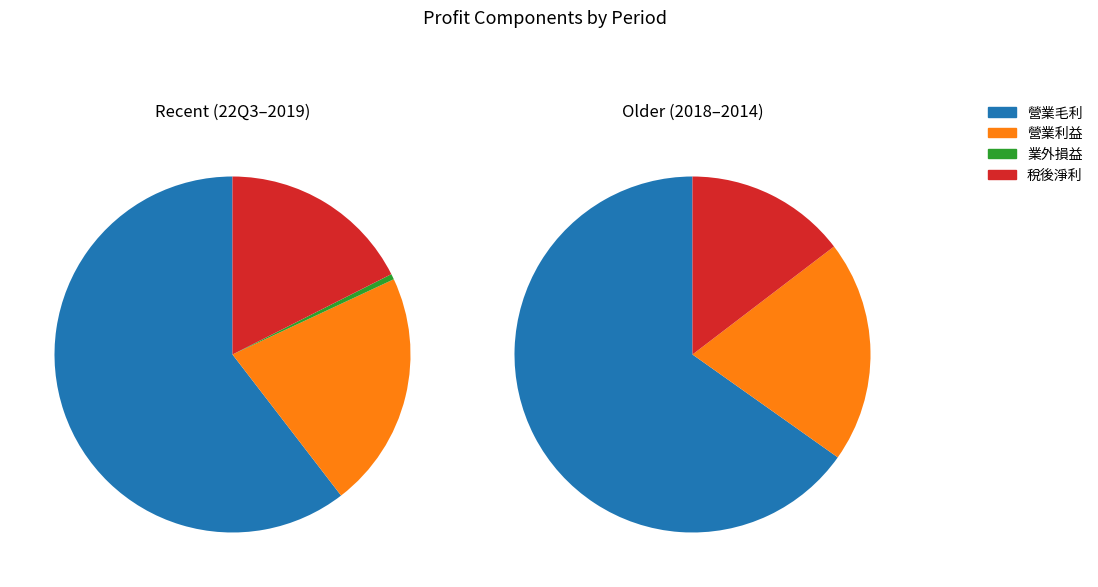

Is it true that 2019 is 99% of the pie?

False